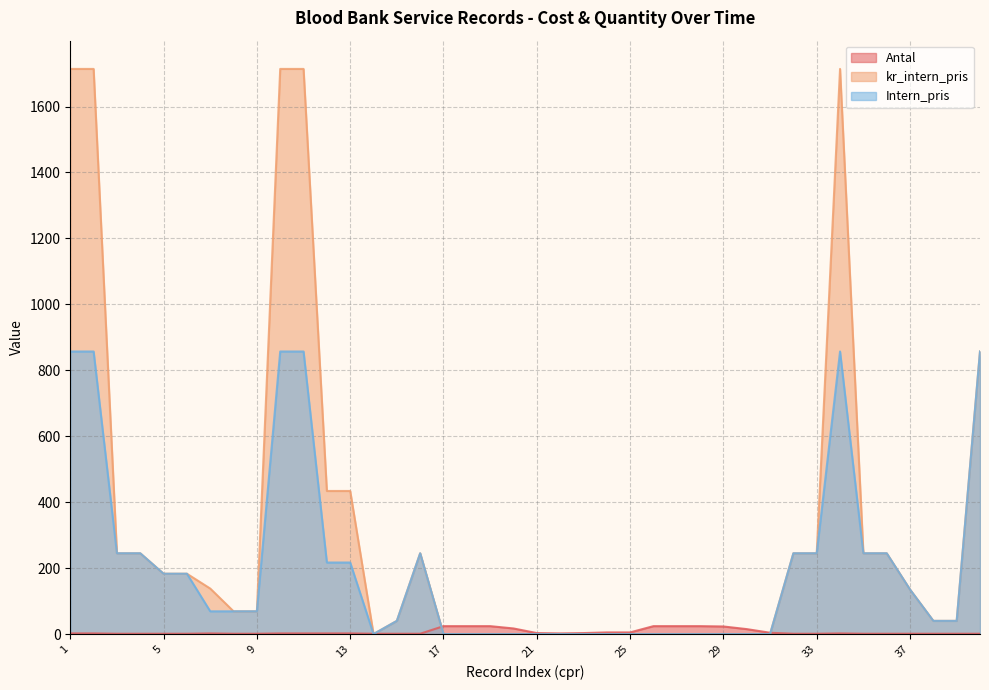

Where is kr_intern_pris nearest to the value 857?

40